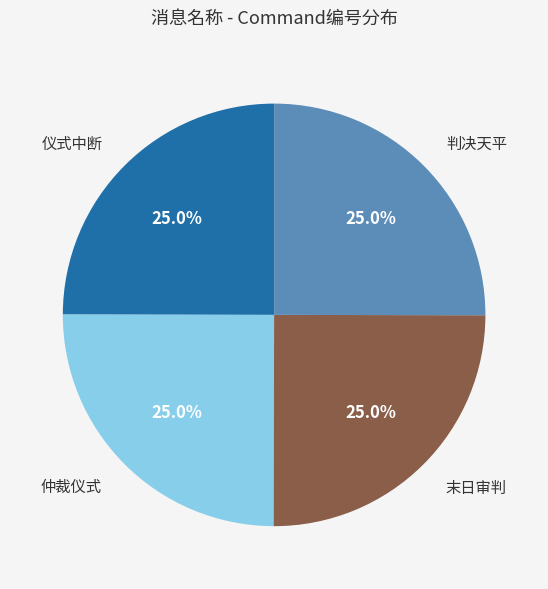

Is 仲裁仪式 the majority of the pie?

No